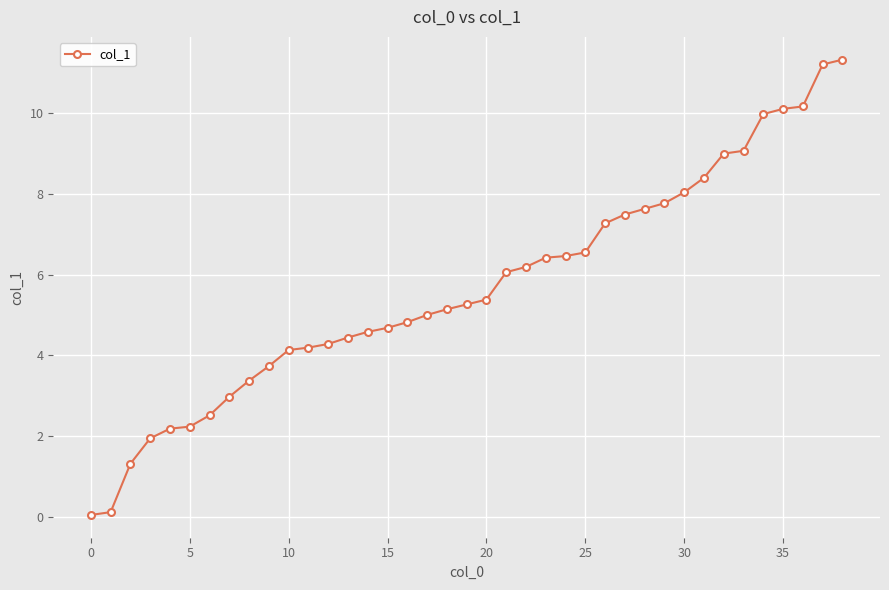

What is the difference between the second highest and second lowest values?

11.1